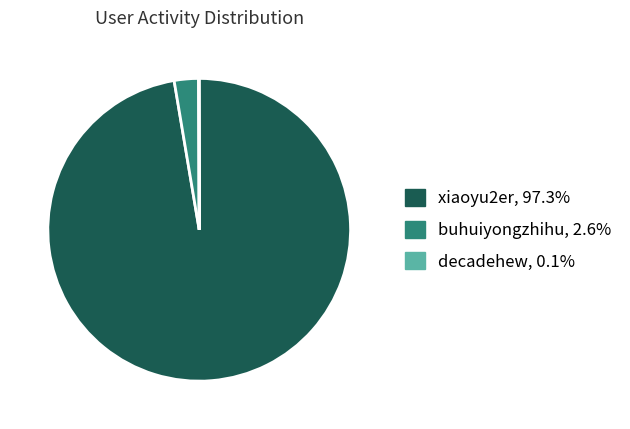

Is there any slice that represents more than half of the pie?

Yes